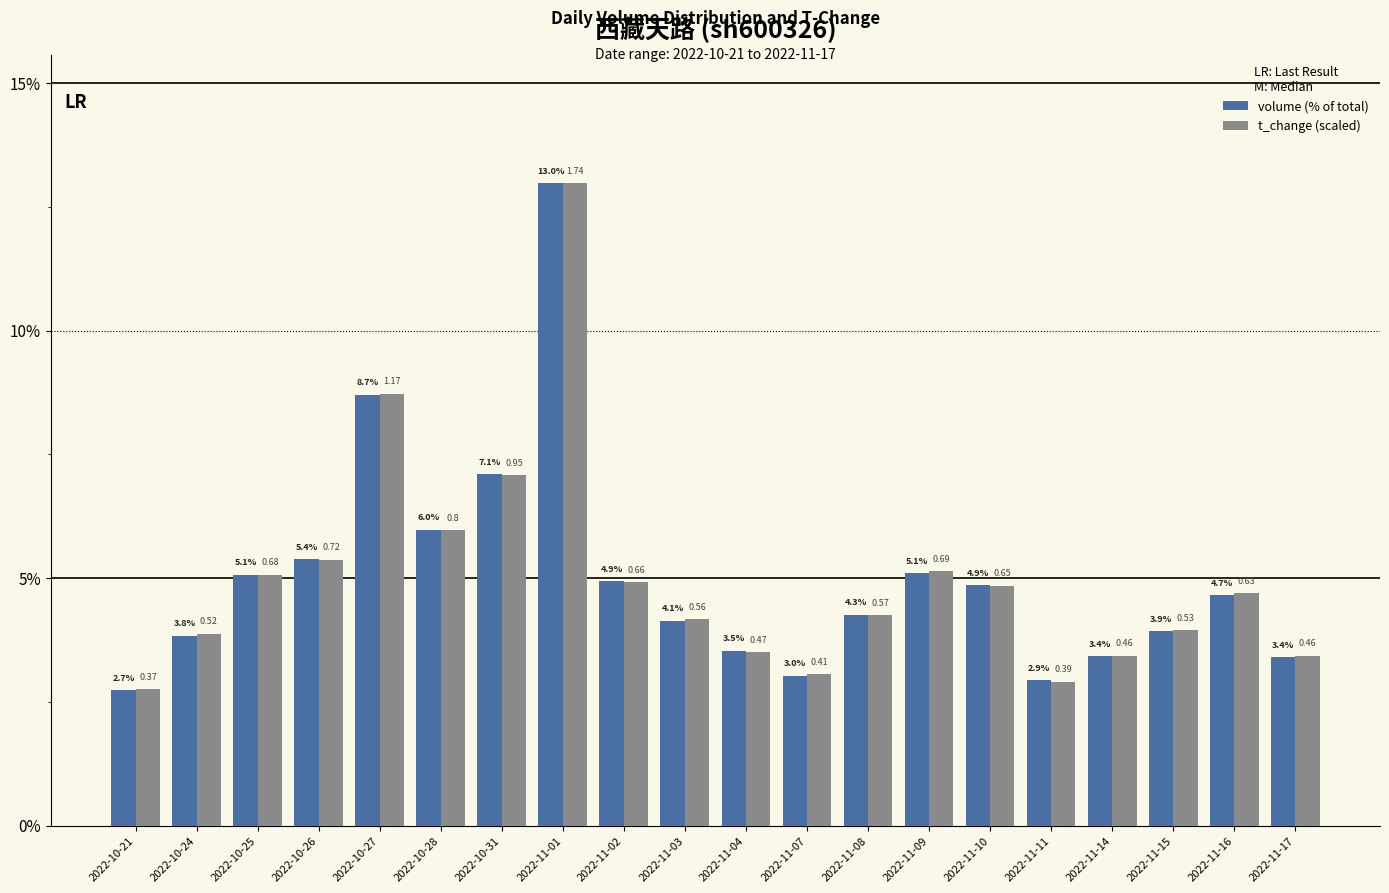

Rank the series by their average value, from lowest to highest.

volume (% of total), t_change (scaled)